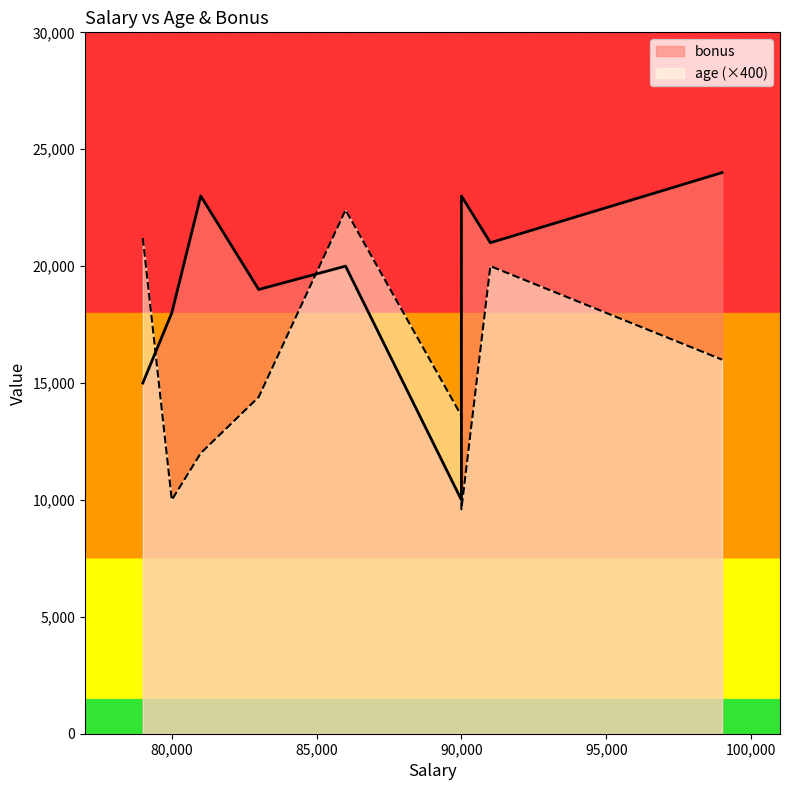

Which series has the largest total across all categories?

bonus